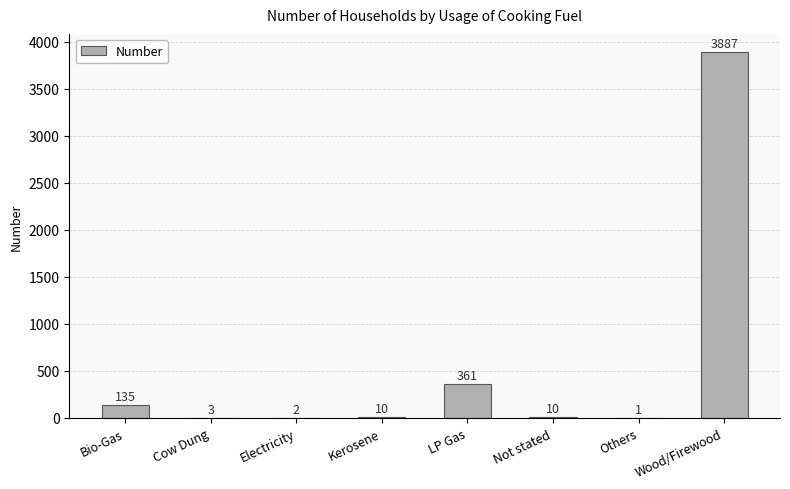

What is the sum of the values at Bio-Gas and Others?

136